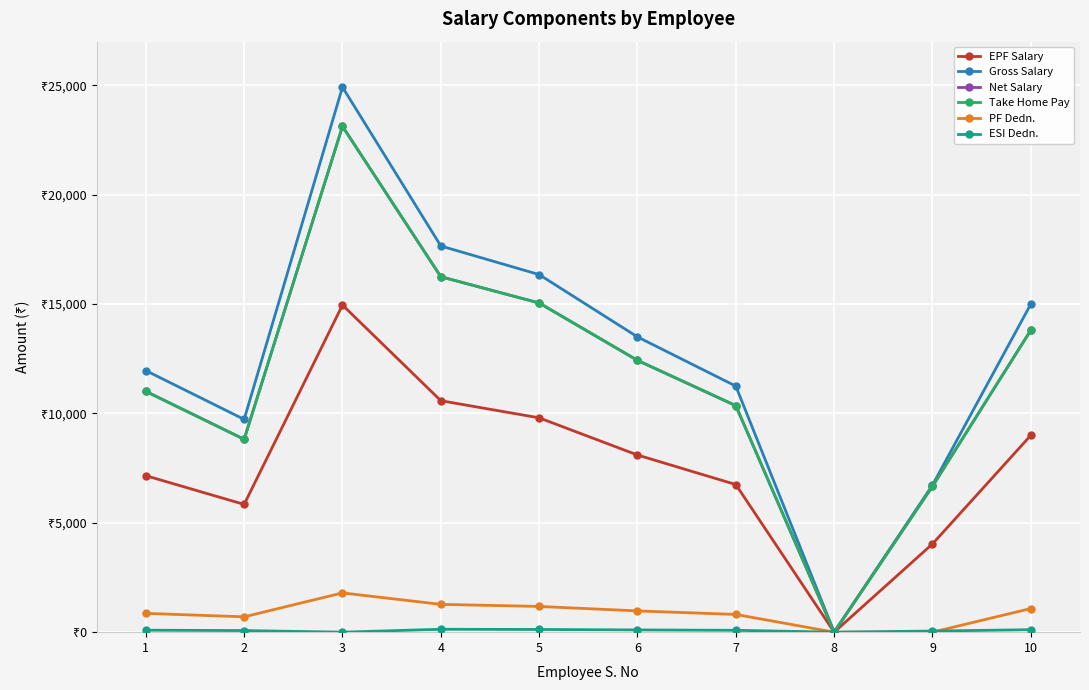

What is the maximum value shown in the chart?

24921